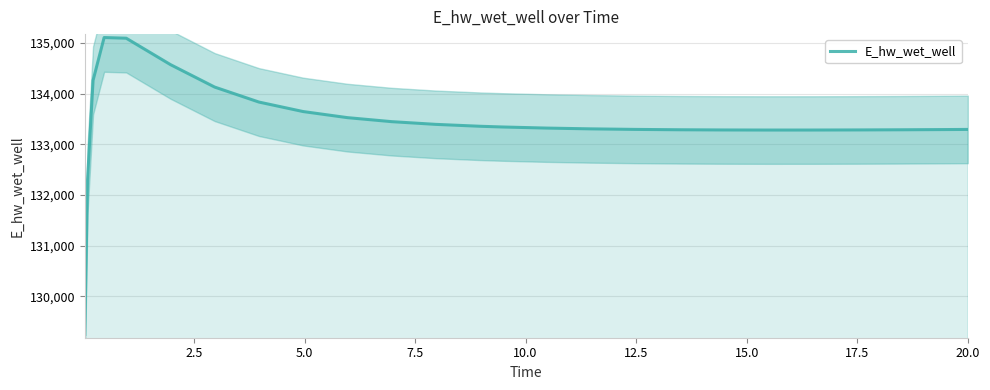

Count the number of values greater than 133320.

13